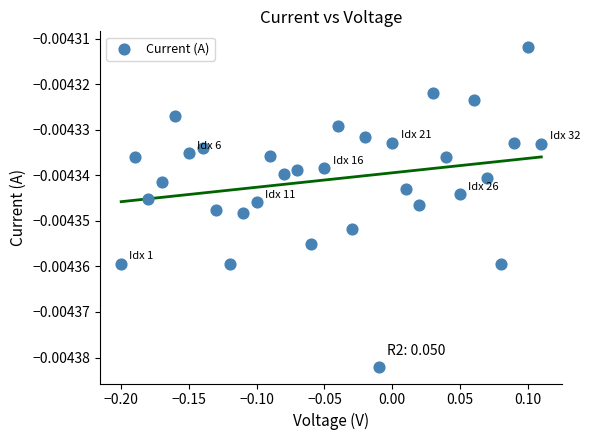

What is the range of X values (max minus min)?

0.3